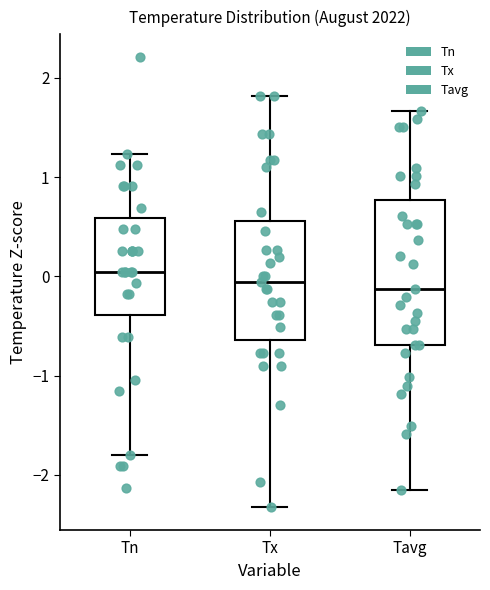

Reading left to right, read every box against the y-axis: the position of its median line, the range the box covers, and the ends of its whiskers. The values are not printed on the chart, so give them approximately, as read against the axis.

Tn: median 0.0, box -0.4 to 0.6, whiskers -1.8 to 1.2
Tx: median -0.1, box -0.6 to 0.6, whiskers -2.3 to 1.8
Tavg: median -0.1, box -0.7 to 0.8, whiskers -2.2 to 1.7